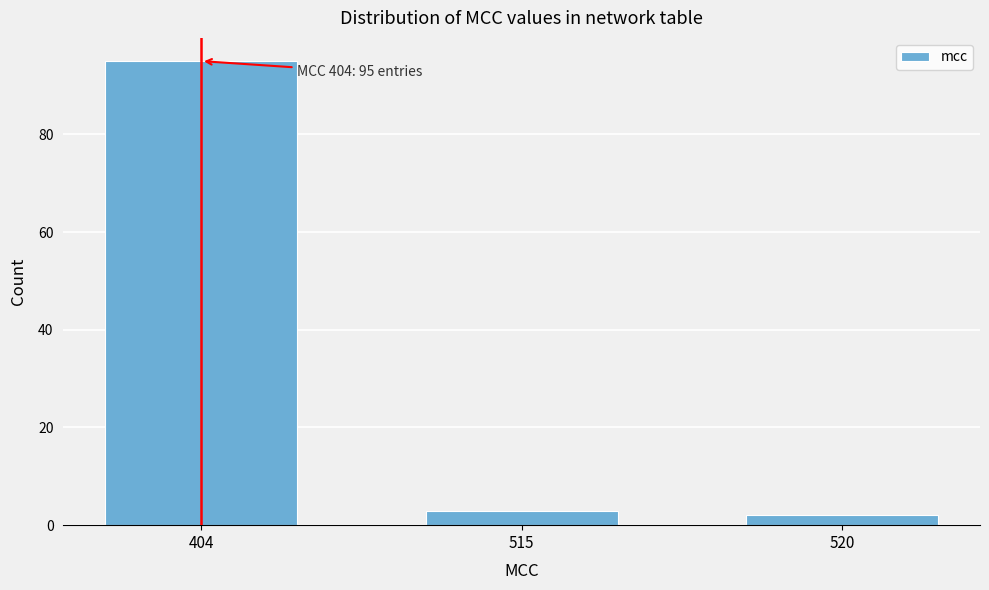

Reading left to right, list all the values displayed in this chart.

95	3	2